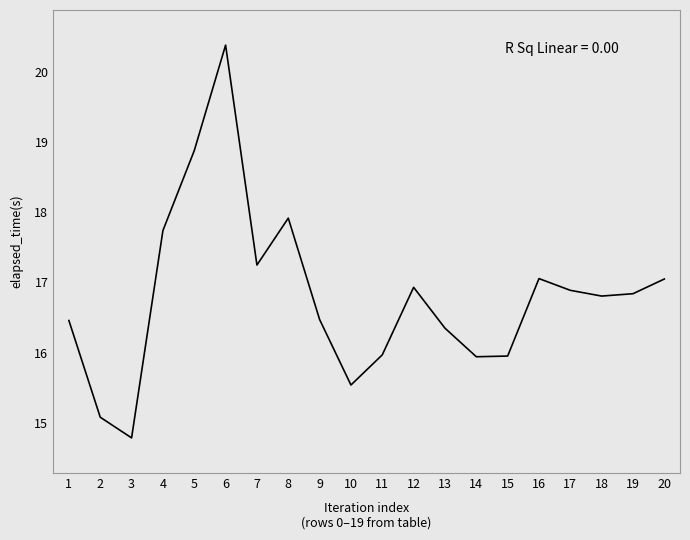

True or false: the data shows 17.9 at 8.

True